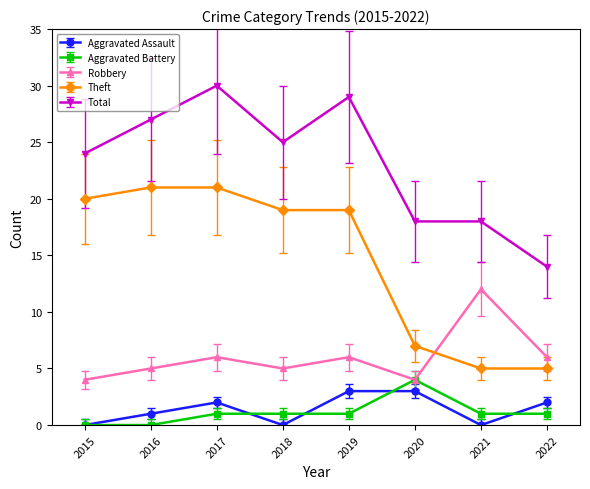

What is the value of the Robbery point at the 4th from the left?

5